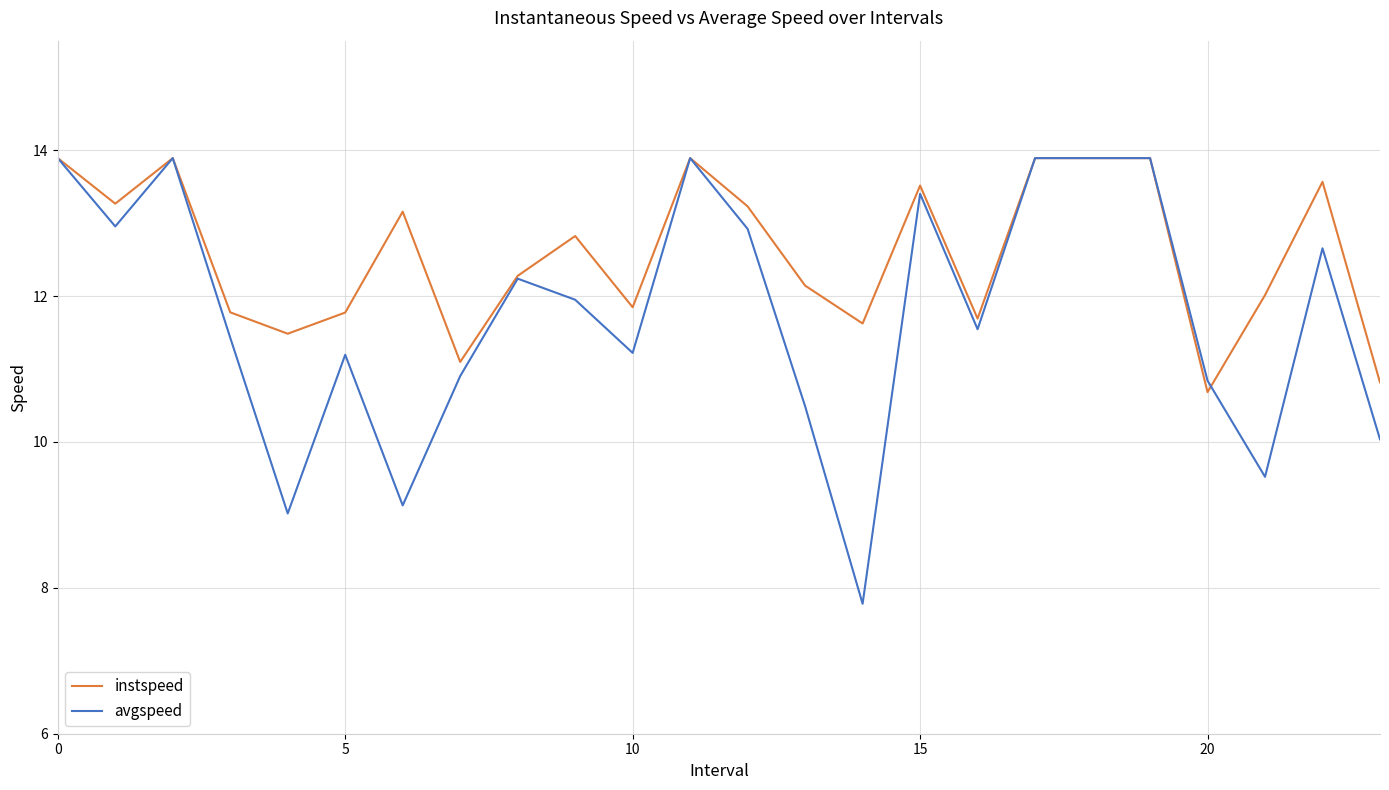

What is the smallest value displayed?

7.8